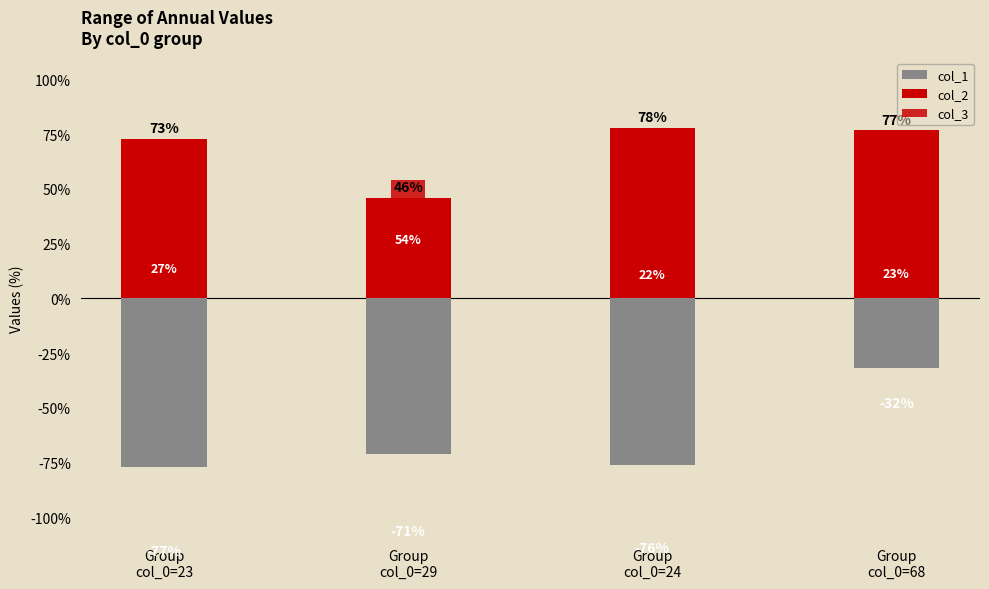

Reading left to right, extract all data points from this chart.

col_1: Group
col_0=23=-77	Group
col_0=29=-71	Group
col_0=24=-76	Group
col_0=68=-32
col_2: Group
col_0=23=73	Group
col_0=29=46	Group
col_0=24=78	Group
col_0=68=77
col_3: Group
col_0=23=27	Group
col_0=29=54	Group
col_0=24=22	Group
col_0=68=23